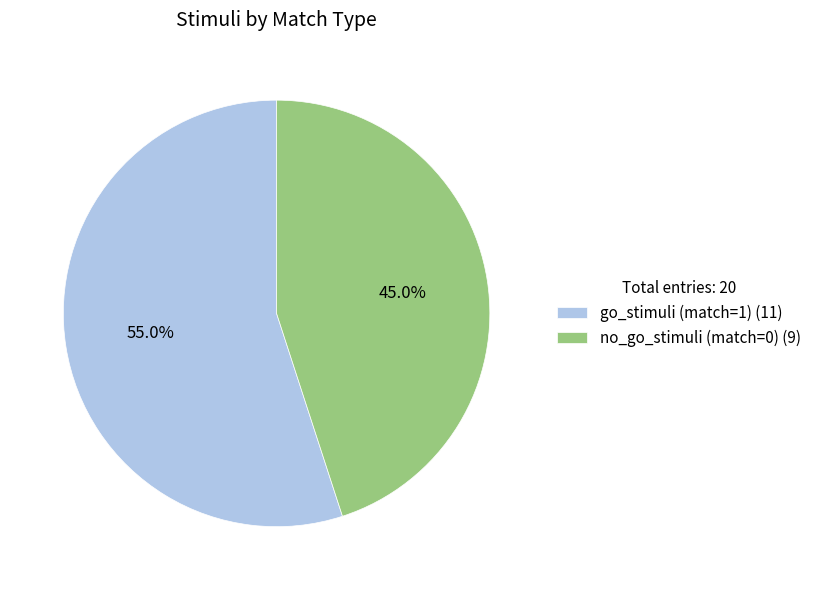

How many slices are in this pie chart?

2